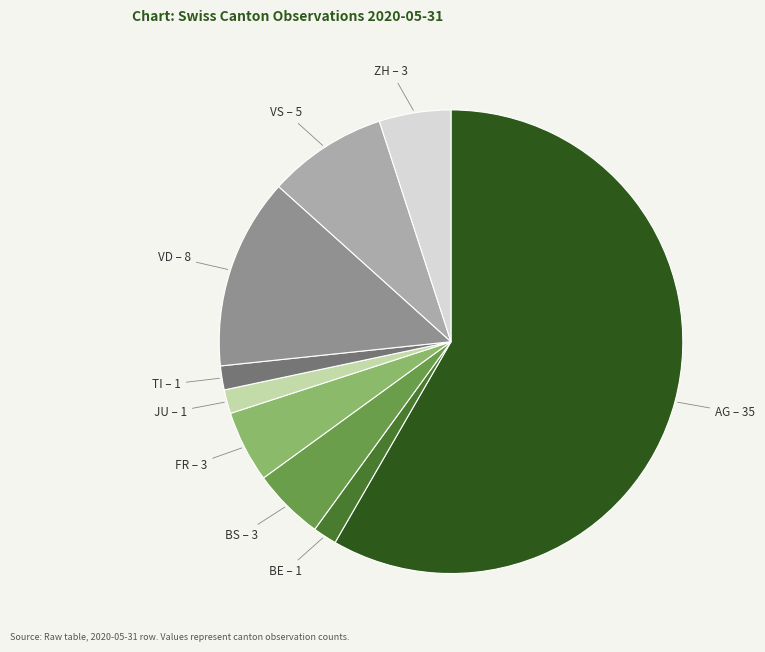

Which has a higher value, TI or BS?

BS